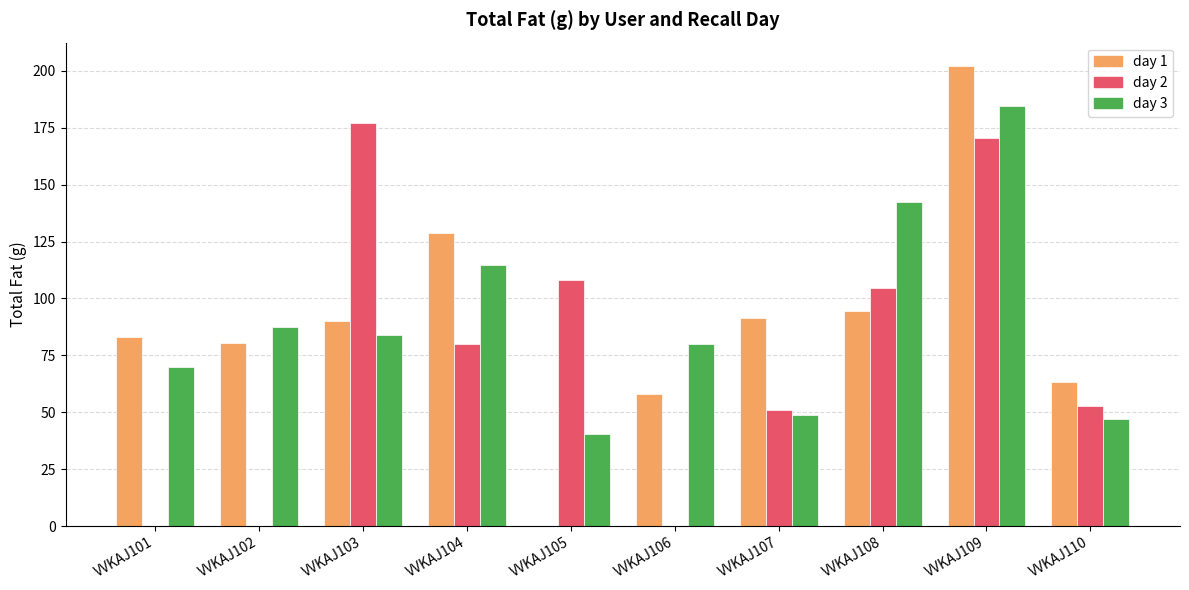

What is the sum of the day 1 values at VVKAJ109 and VVKAJ107?

293.8